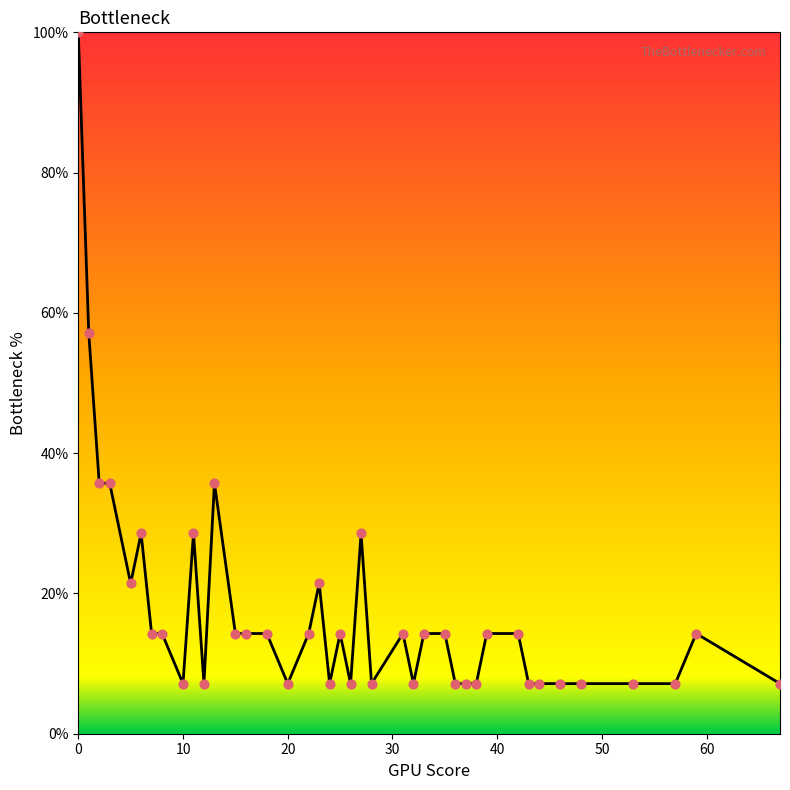

What is the difference between the maximum and minimum values?

92.9